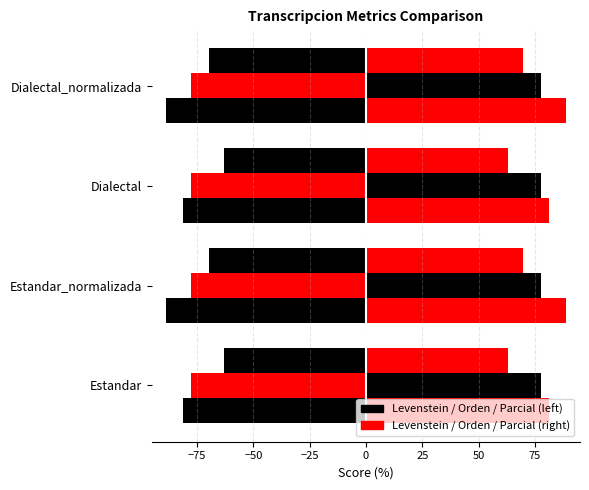

How many series are shown in this chart?

6